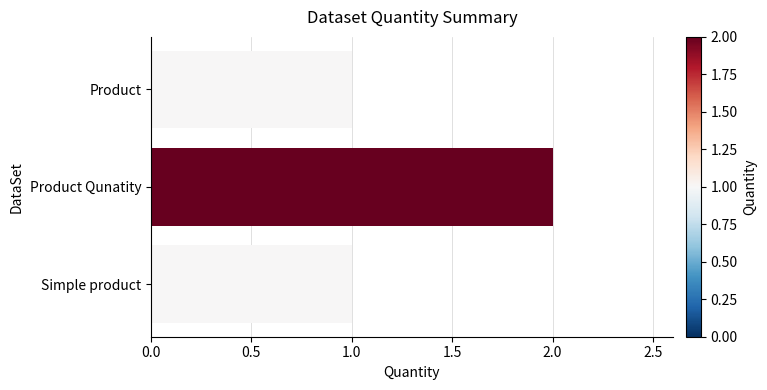

What is the ratio of the value at Product Qunatity to the value at Product?

2.0